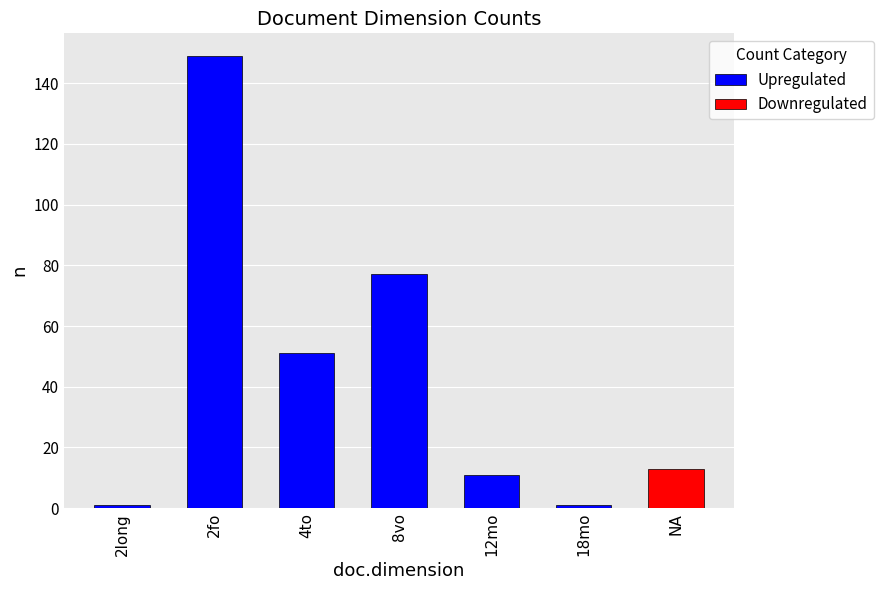

What is the average value of the Upregulated series?

48